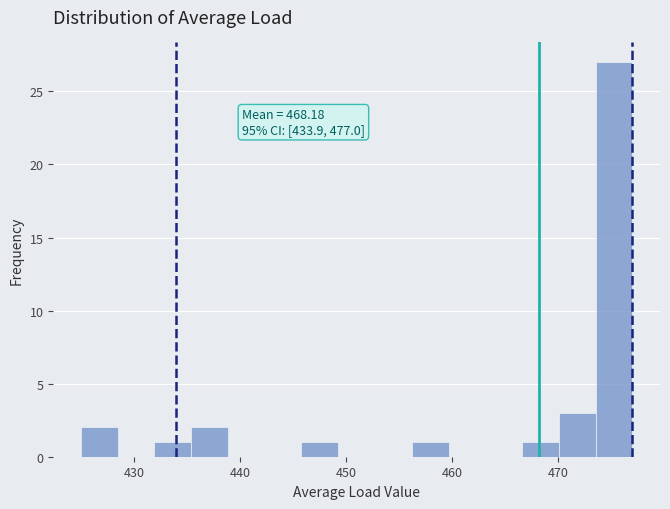

Around what value on the x-axis is the tallest bar? Give the approximate position of its centre, as read against the axis.

475